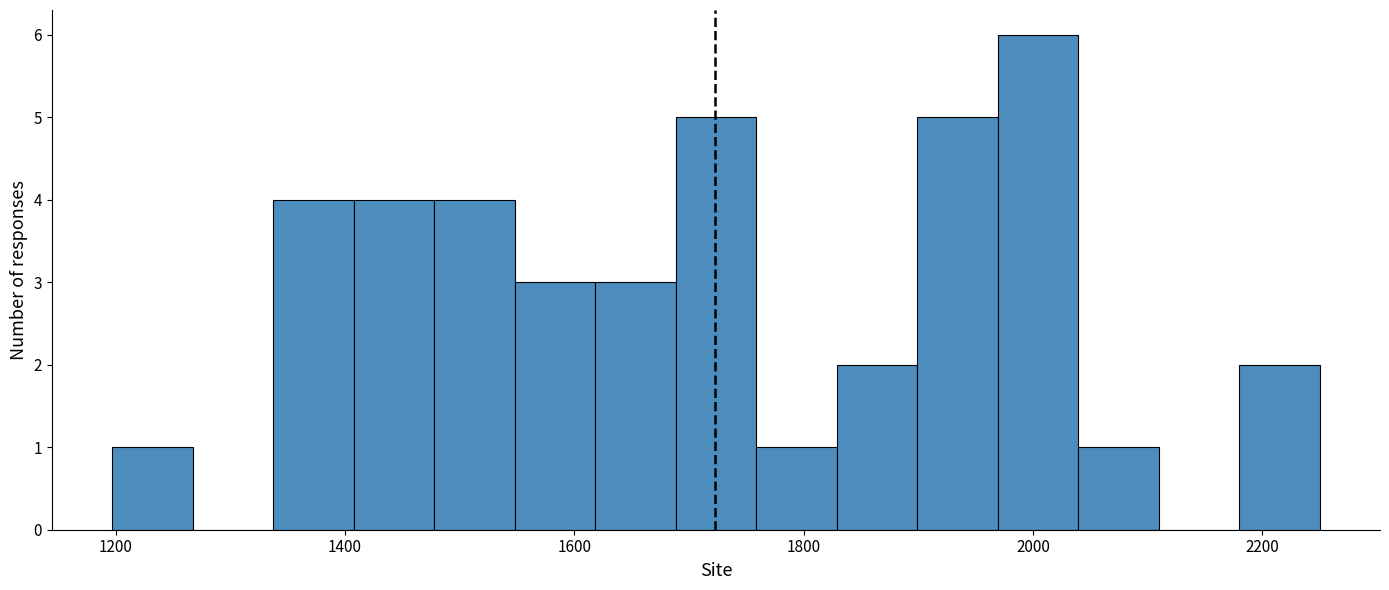

Around what value on the x-axis is the tallest bar? Give the approximate position of its centre, as read against the axis.

2000